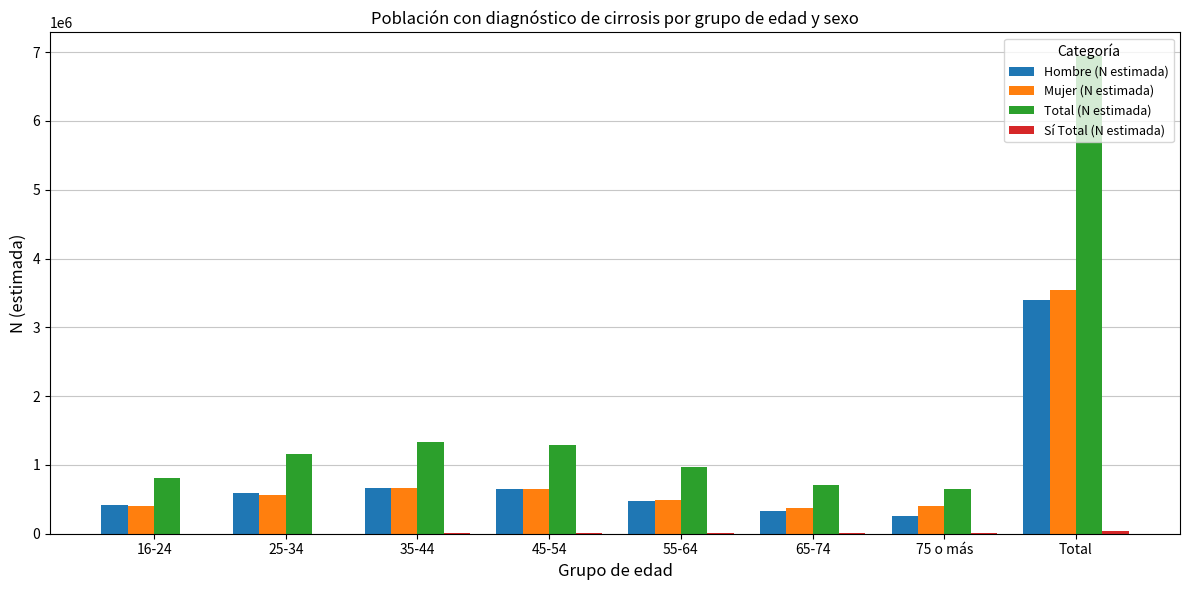

Are the bars grouped side by side (vs. stacked)?

Yes